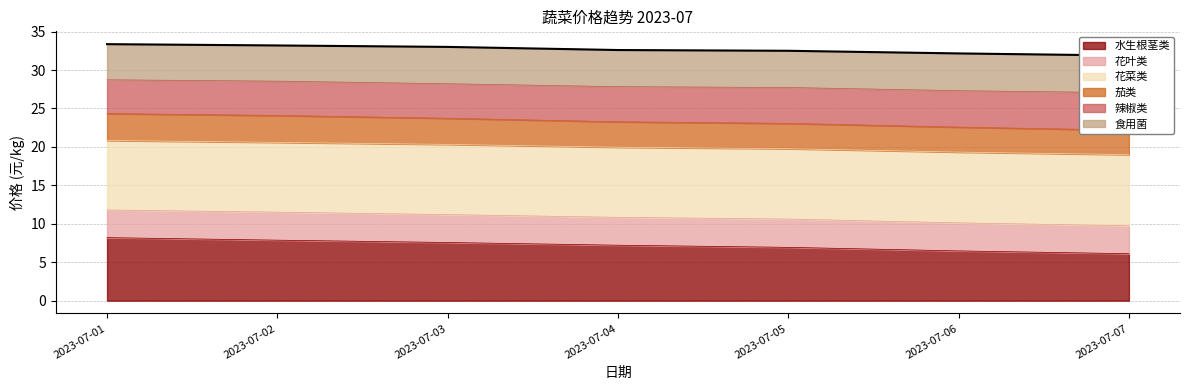

What is the value of the 水生根茎类 point at the 6th from the left?

6.5